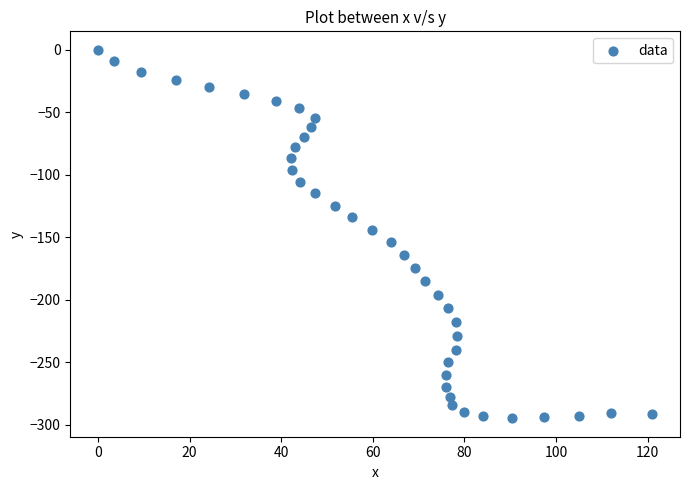

What is the range of Y values (max minus min)?

295.0